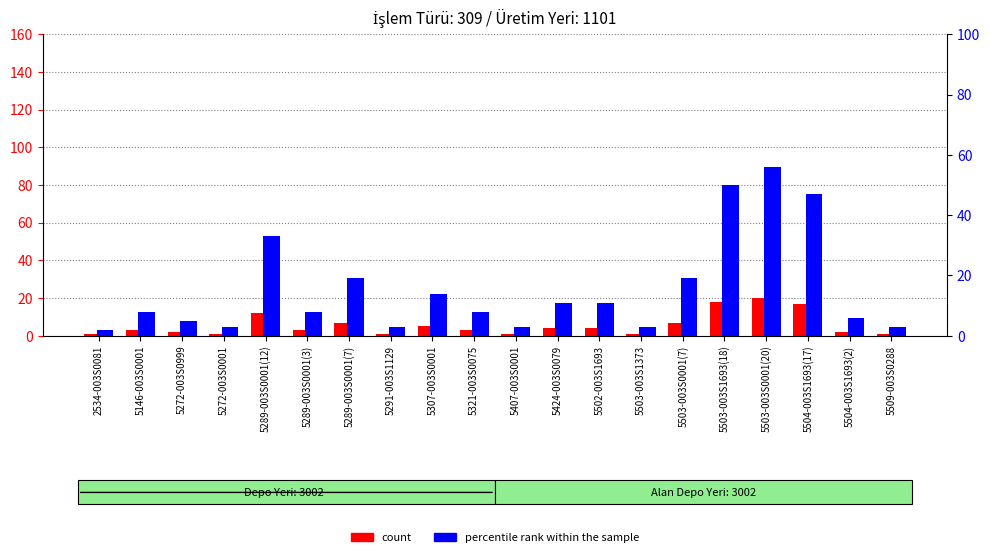

At which category is the sum across all series the highest?

5503-003S0001(20)